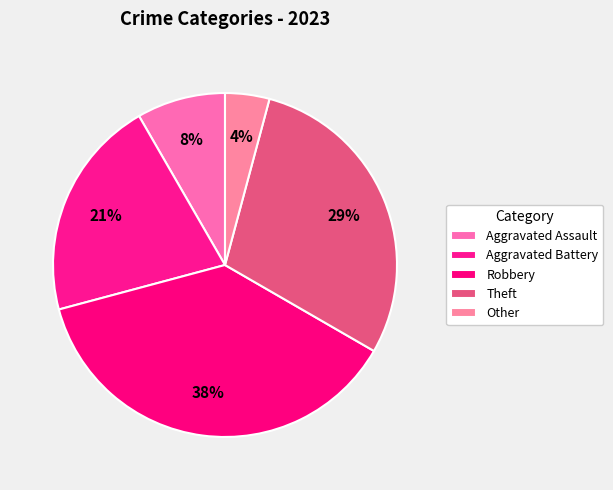

Count the number of slices in the pie.

5